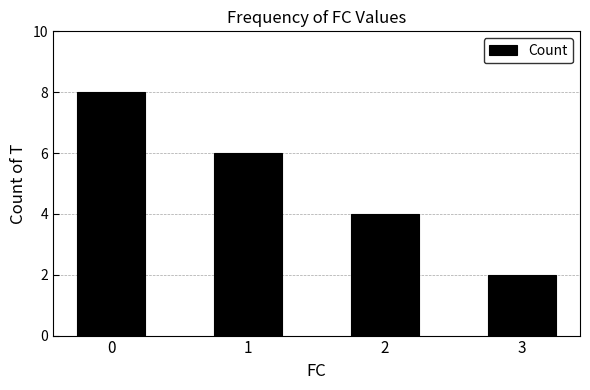

List the labels in order of value, smallest first.

3, 2, 1, 0